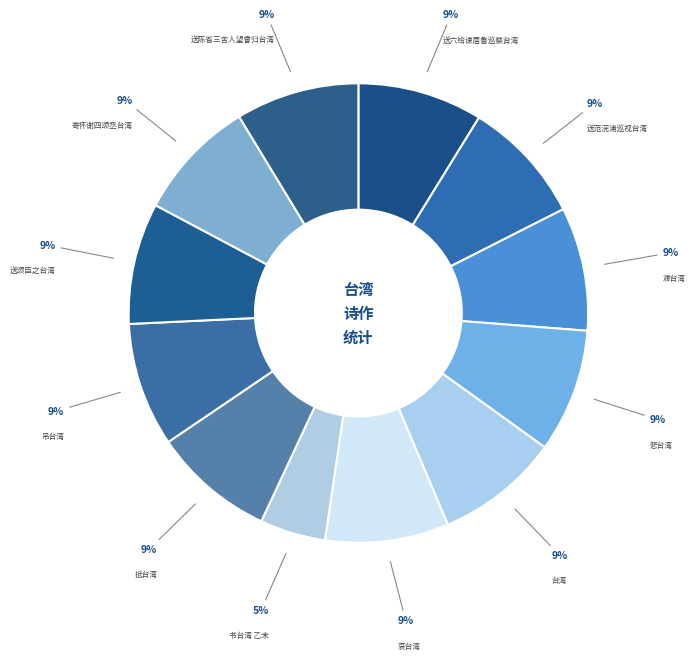

Rank the categories by value from highest to lowest.

送六给谏居鲁巡察台湾 其一, 送范浣浦巡视台湾 其一, 吊台湾 其一, 台湾 其一, 悲台湾 其一, 渡台湾 其一, 哀台湾 其一, 送陈省三舍人望曾归台湾 其一, 抵台湾 其一, 寄怀谢四颂丞台湾 其一, 送颂臣之台湾 其一, 书台湾 其一 乙未